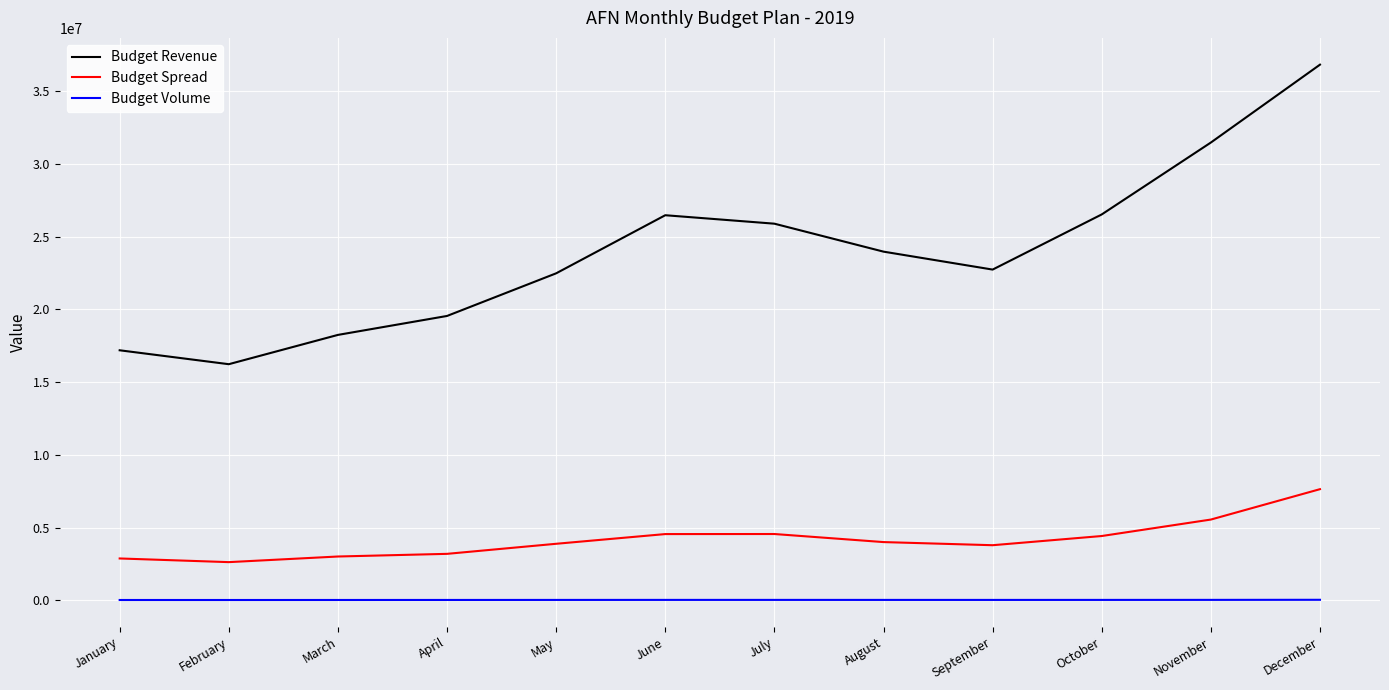

True or false: Budget Spread has a value of 4547983.9 at June.

True